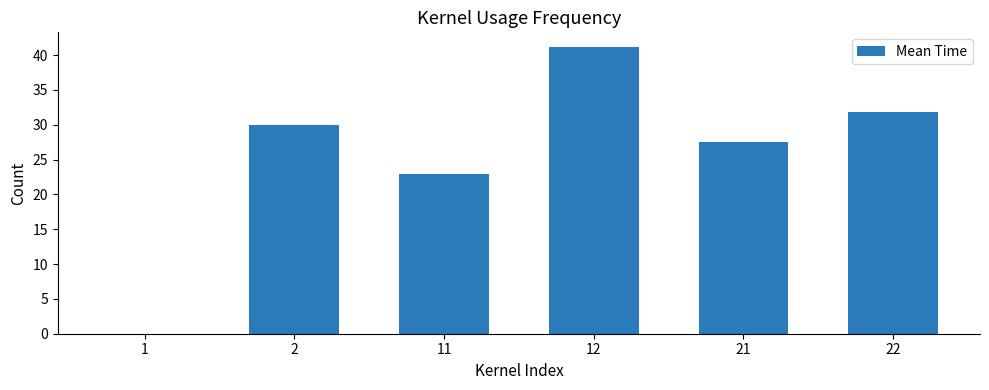

What is the maximum value shown in the chart?

41.2